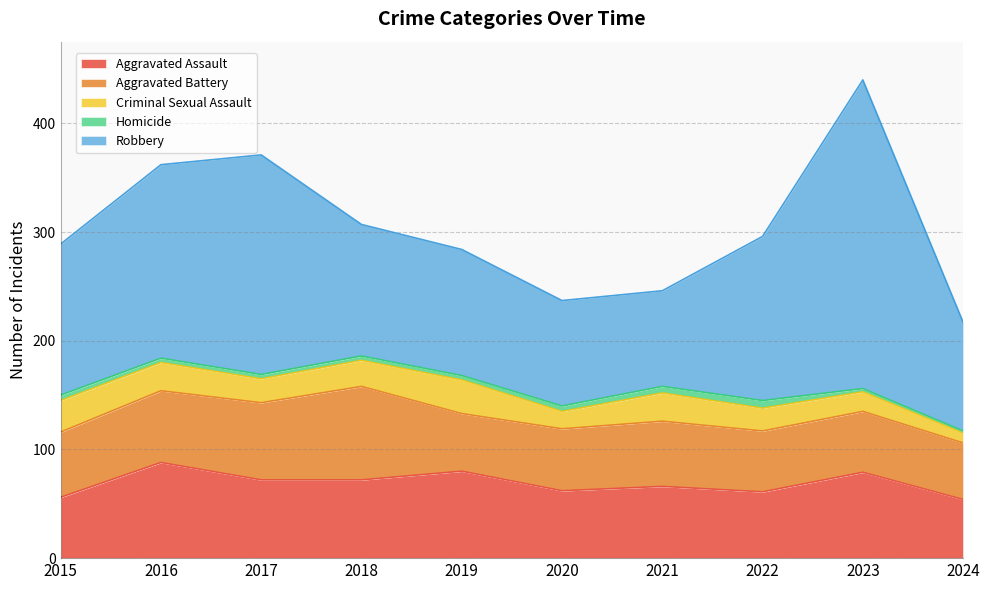

What is the value of the Robbery point at the 8th from the left?

151